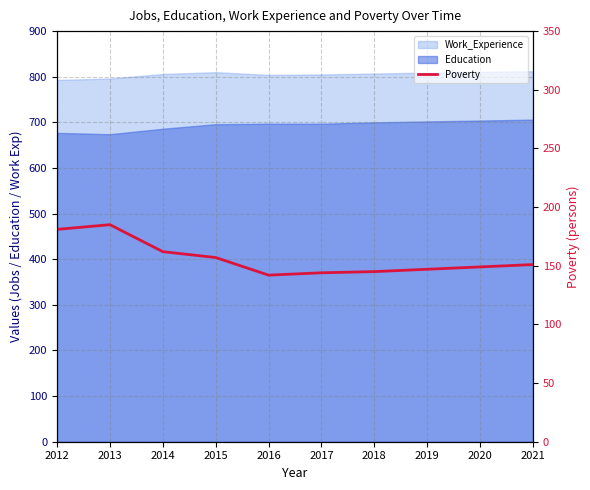

What is the sum of the values at 2016 and 2012?

323